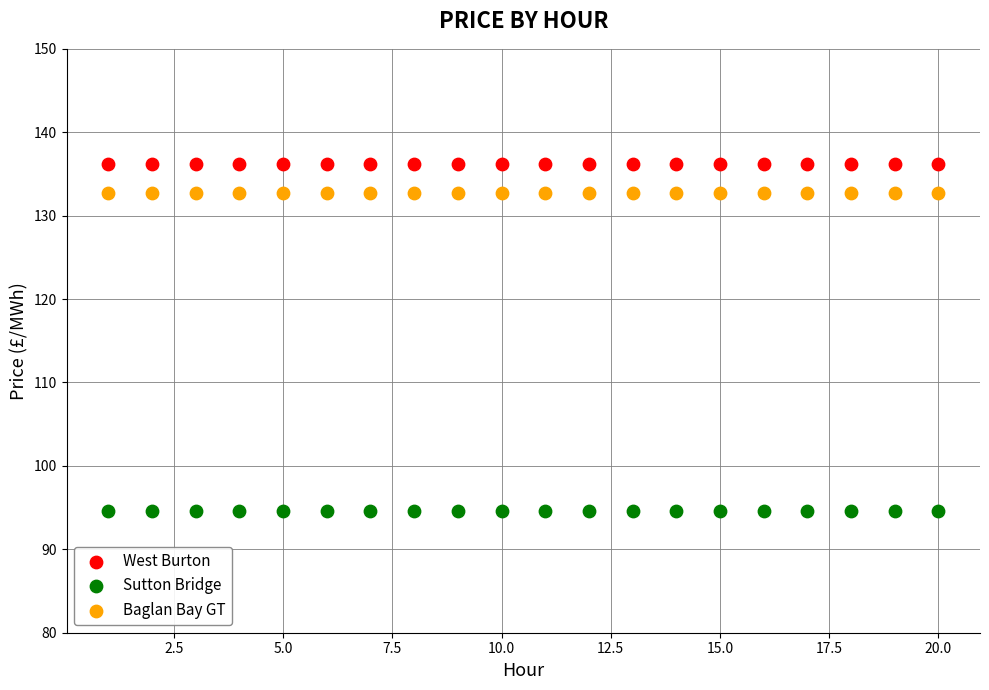

Which series contains the lowest Y value?

Sutton Bridge